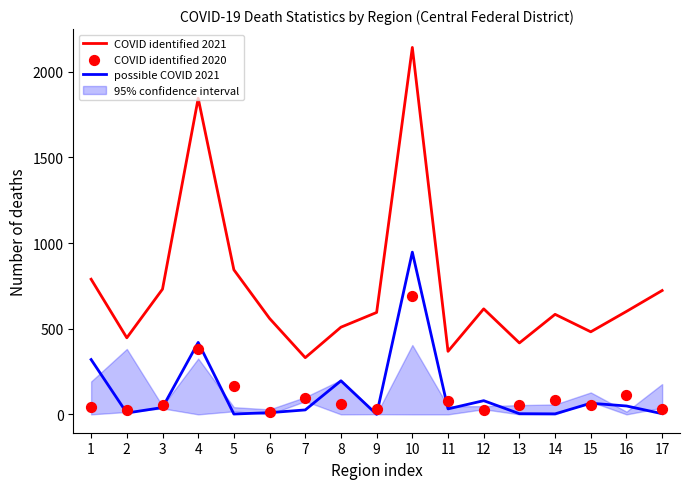

Which series has the largest total across all categories?

COVID identified 2021